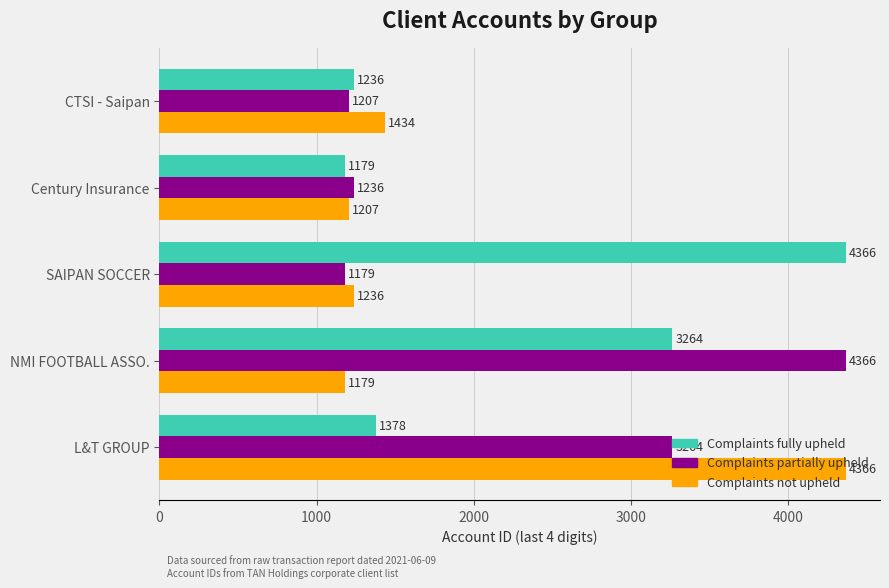

What is the maximum value for Complaints not upheld?

4366